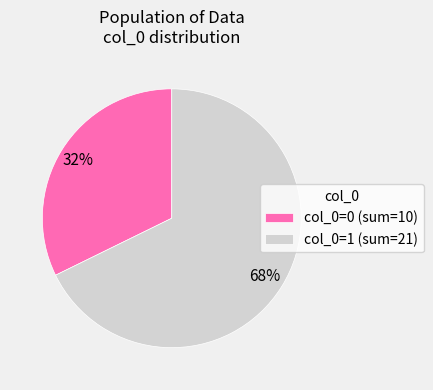

How many slices are in this pie chart?

2